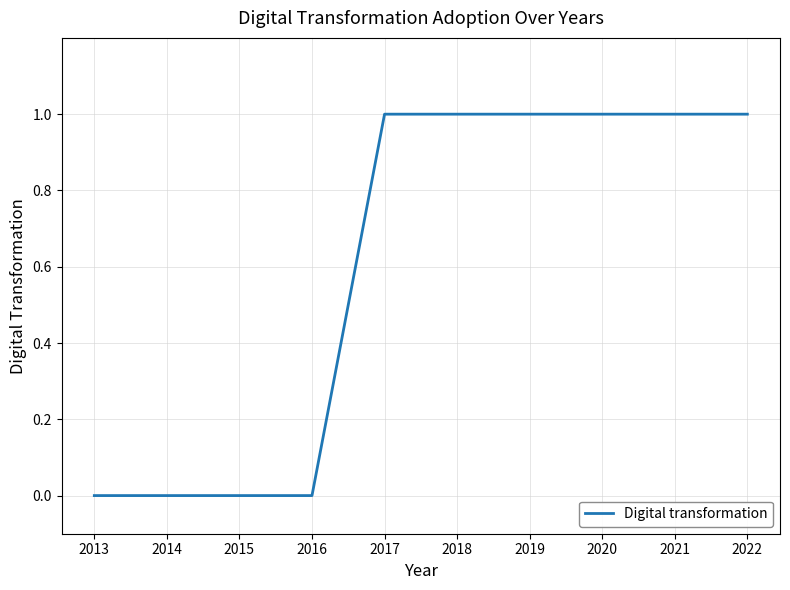

Count the values in the range 0 to 1.

10